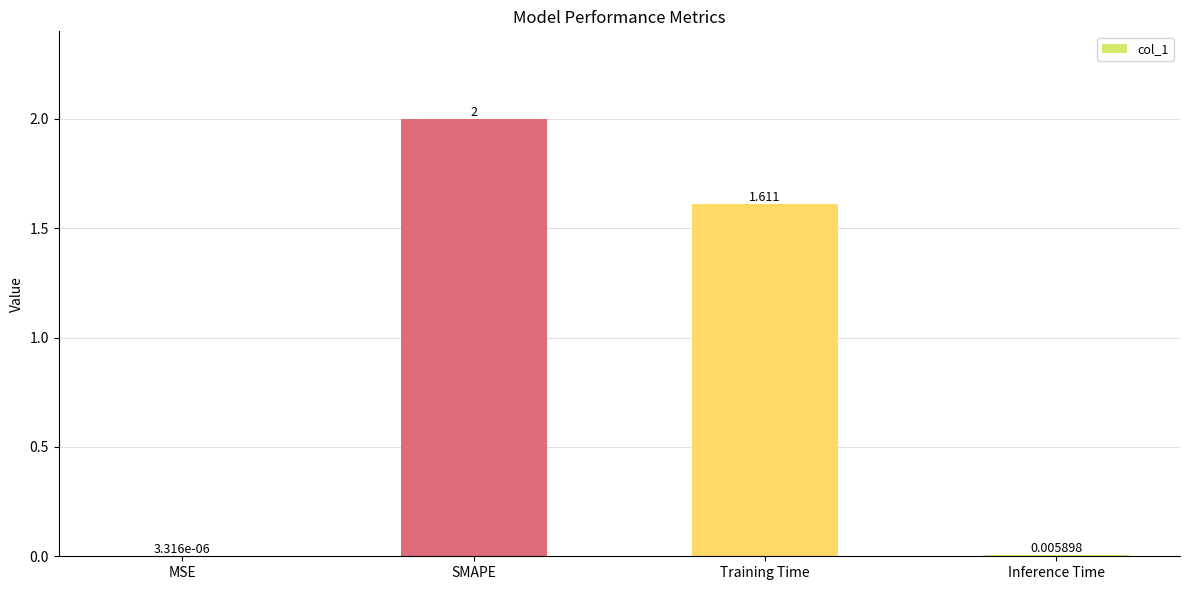

Between MSE and Inference Time, which is larger?

Inference Time